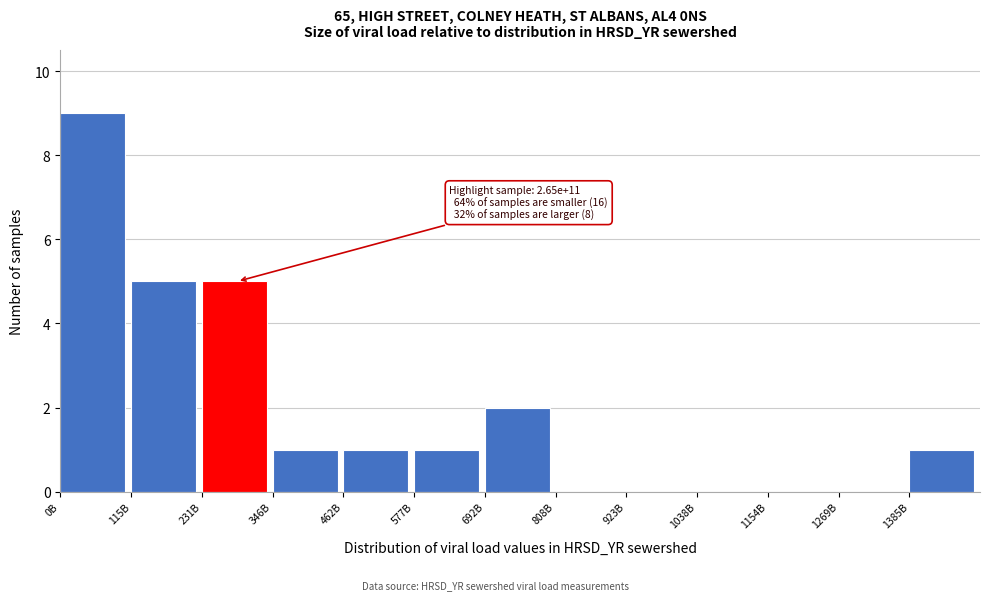

Reading left to right, what are all the values shown in this chart?

0B=9	115B=5	231B=5	346B=1	462B=1	577B=1	692B=2	808B=0	923B=0	1038B=0	1154B=0	1269B=0	1385B=1